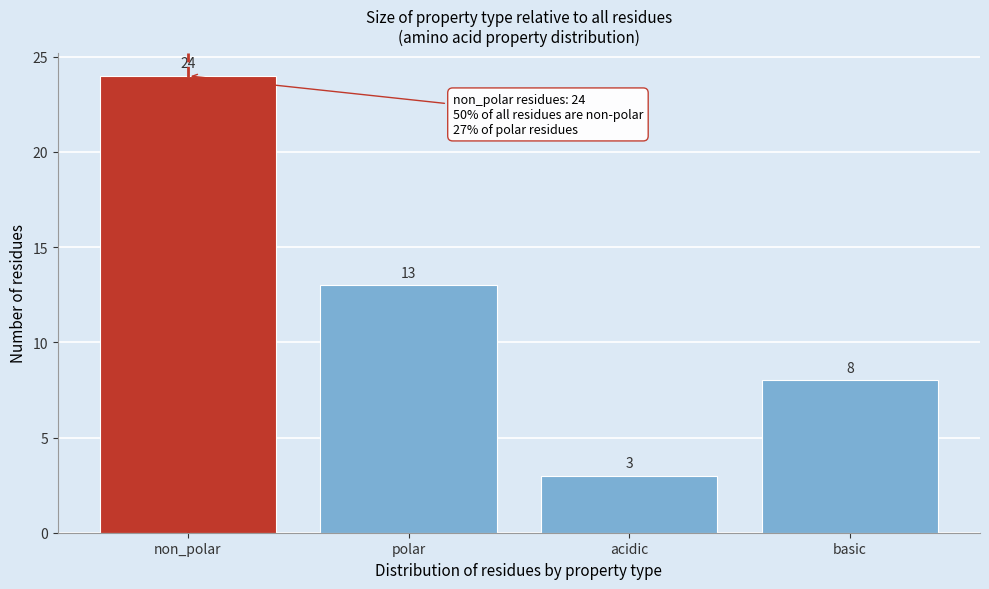

Reading left to right, list all the values displayed in this chart.

24	13	3	8